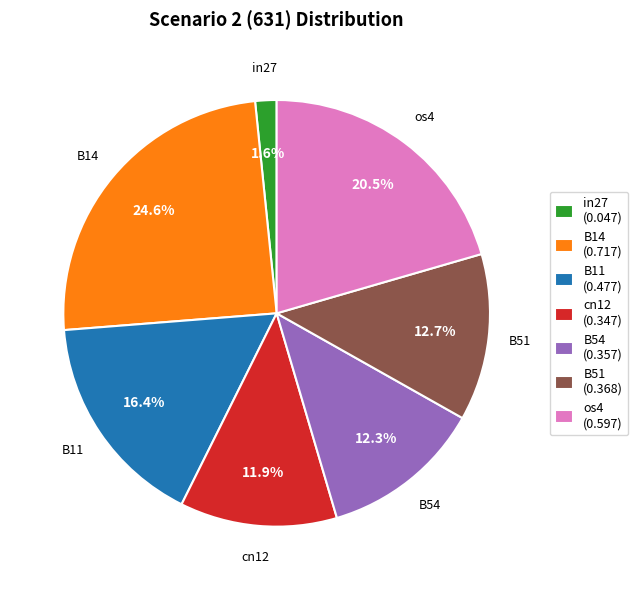

Does any single category account for the majority?

No